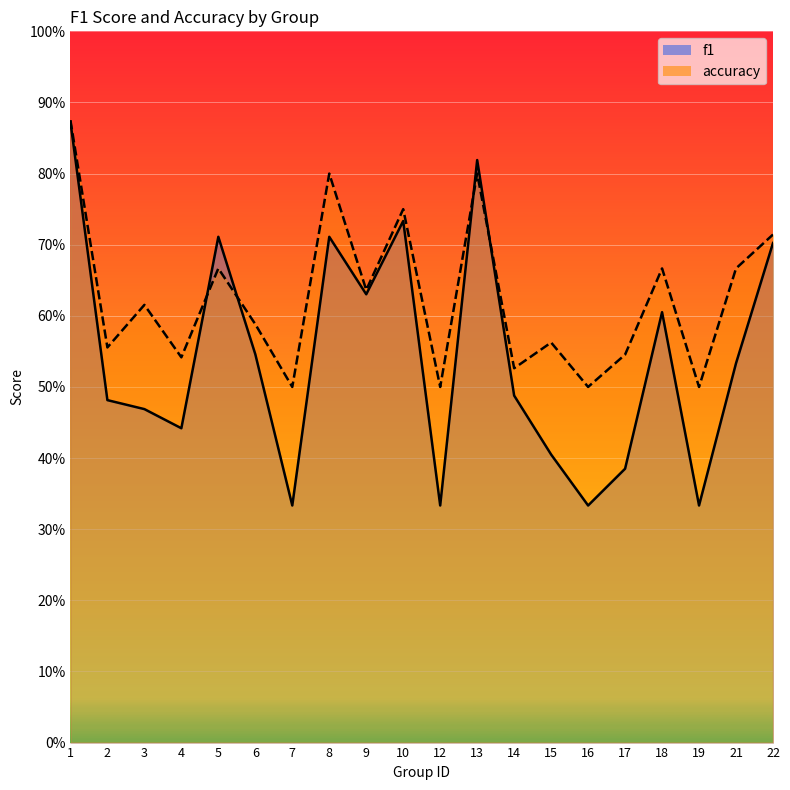

Rank the series at 16 from lowest to highest value.

f1, accuracy